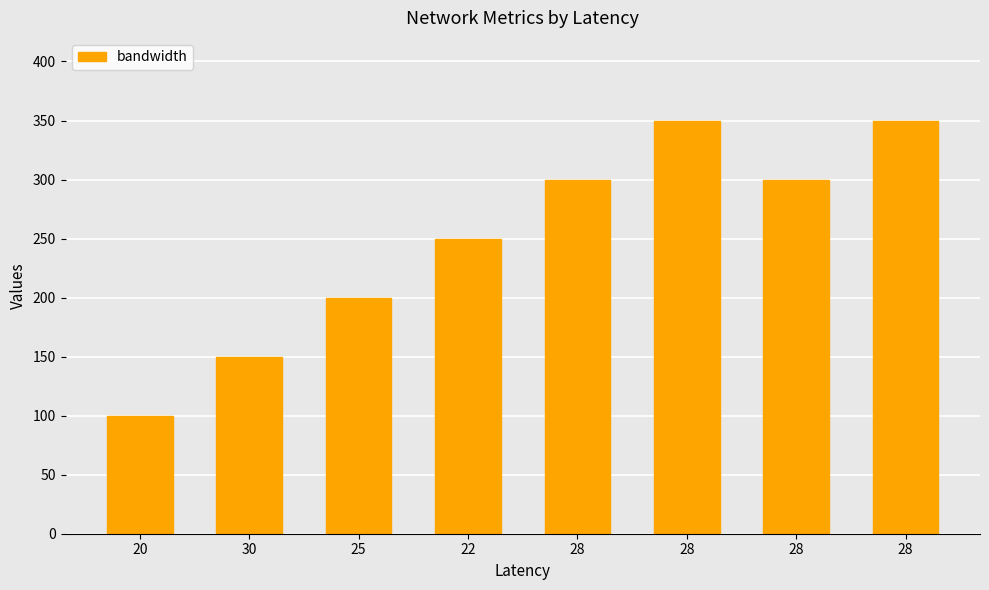

List the labels in order of value, smallest first.

20, 30, 25, 22, 28, 28, 28, 28